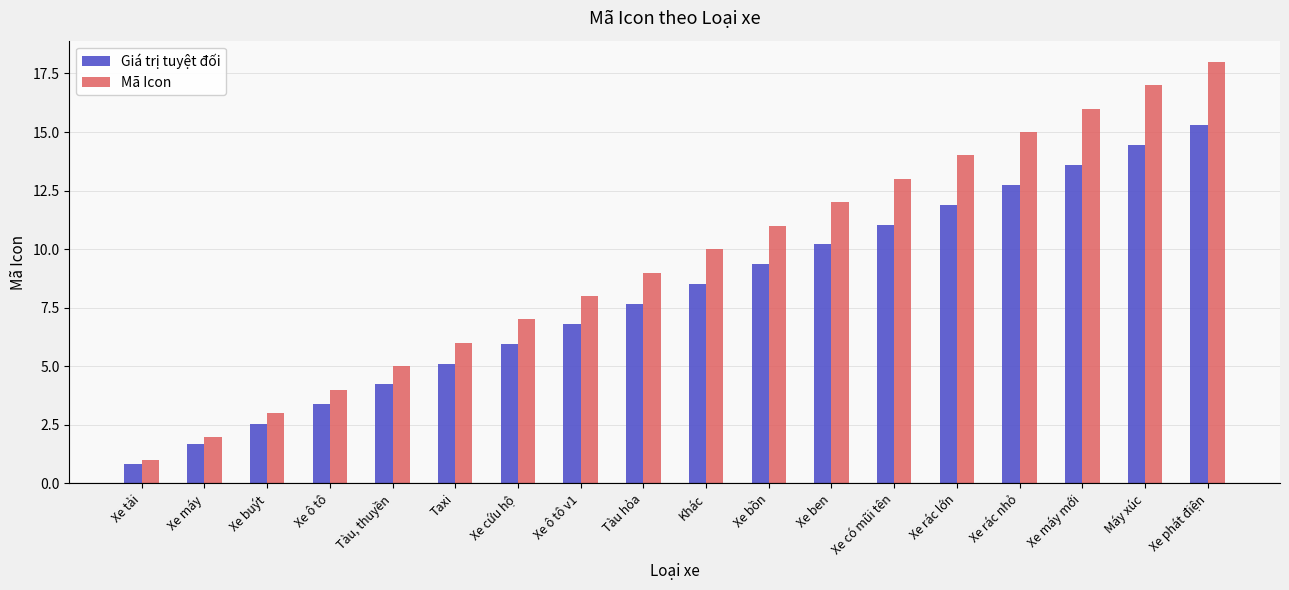

List the series in order of their peak value, highest first.

Mã Icon, Giá trị tuyệt đối